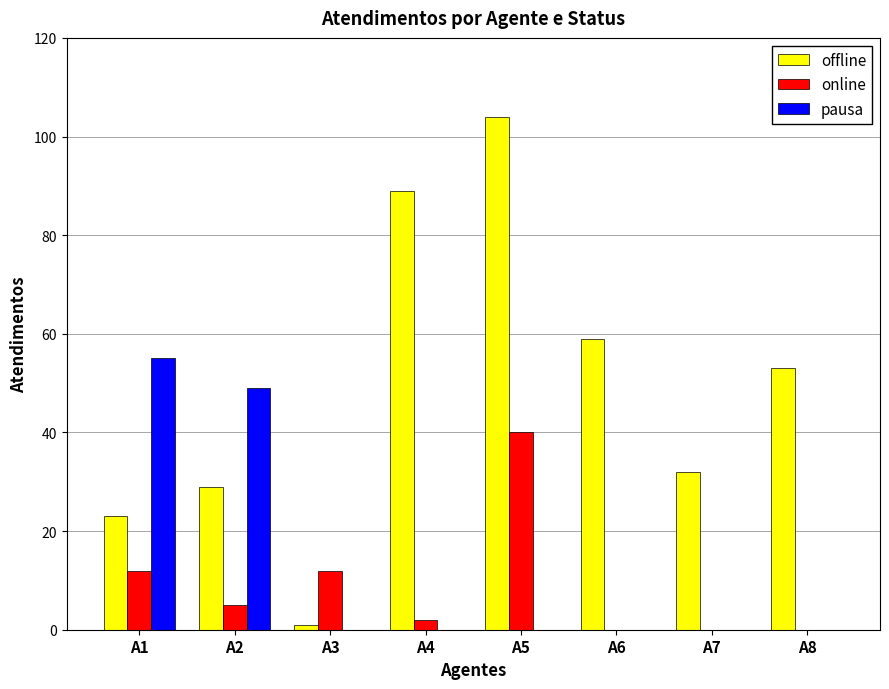

True or false: pausa has a value of 24 at A1.

False